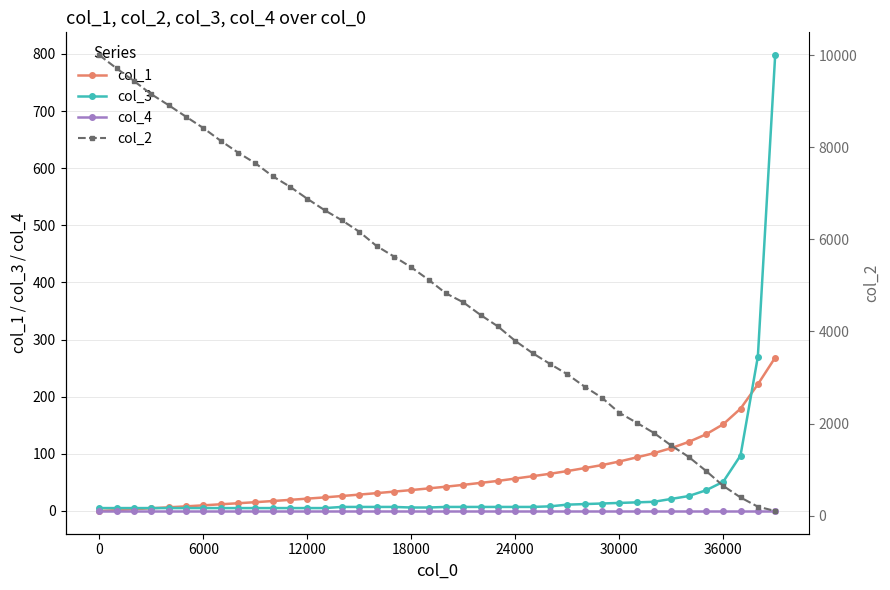

How many lines are shown in the chart?

4